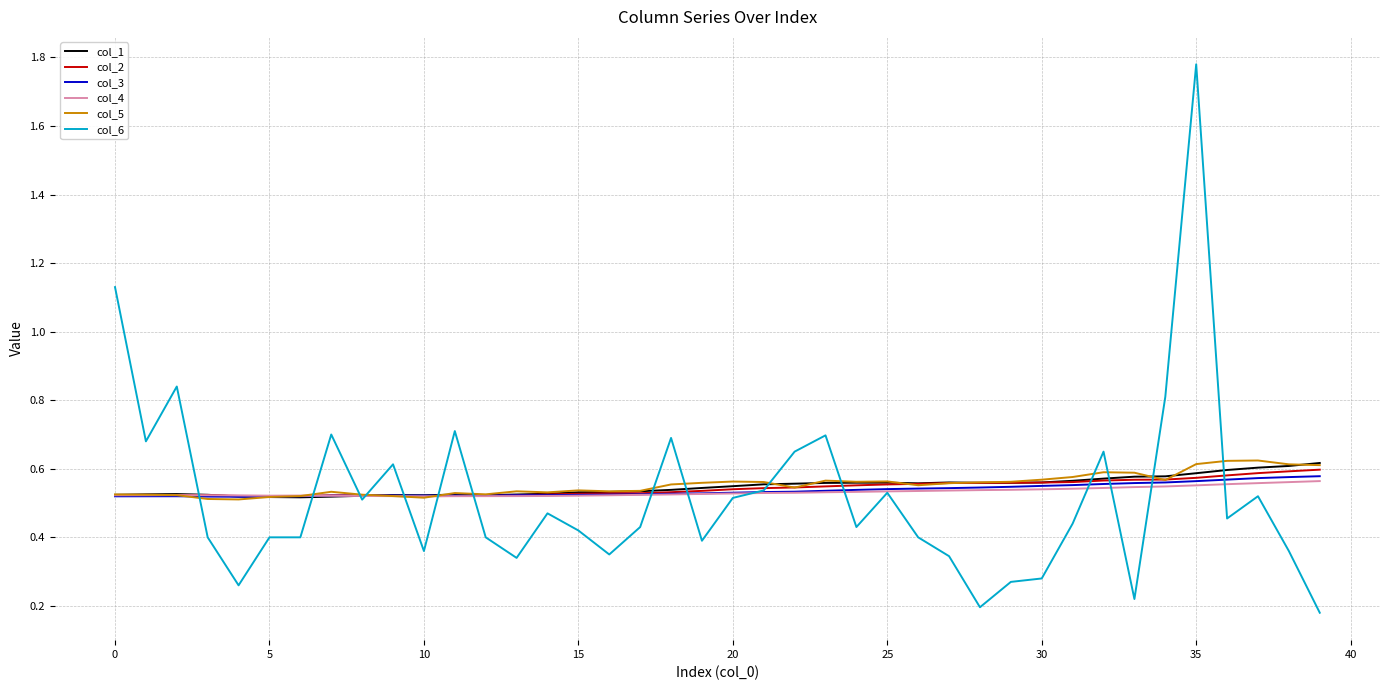

What is the value of the col_2 point at the 31st from the left?

0.5